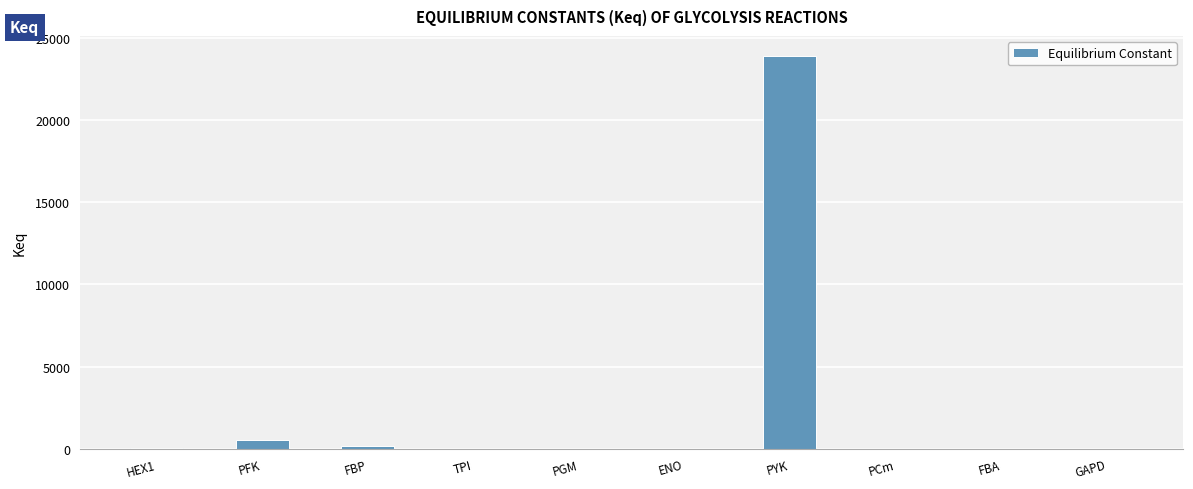

Are the bars horizontal?

No